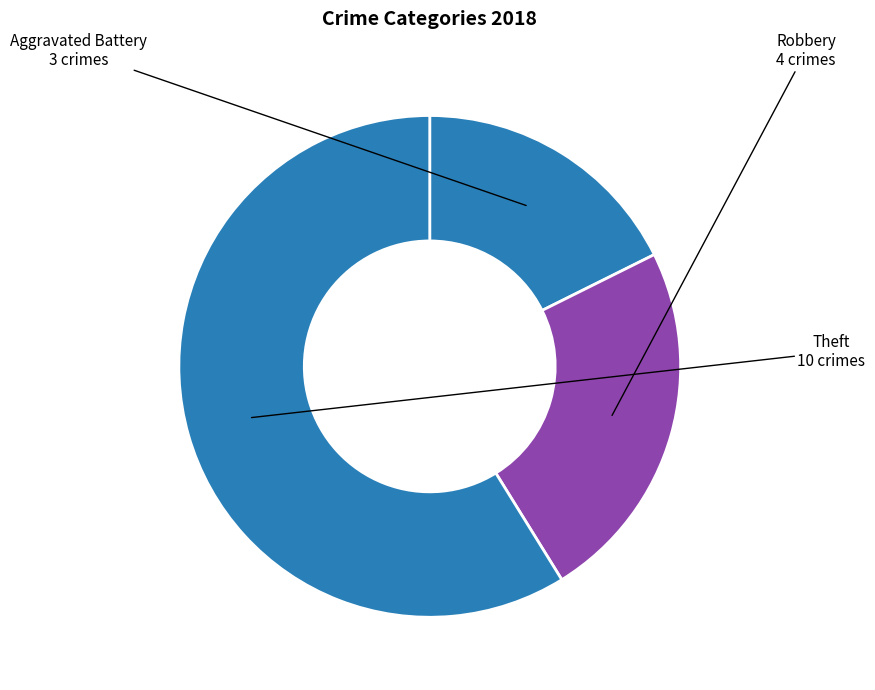

True or false: Aggravated Battery accounts for 18% of the total.

True